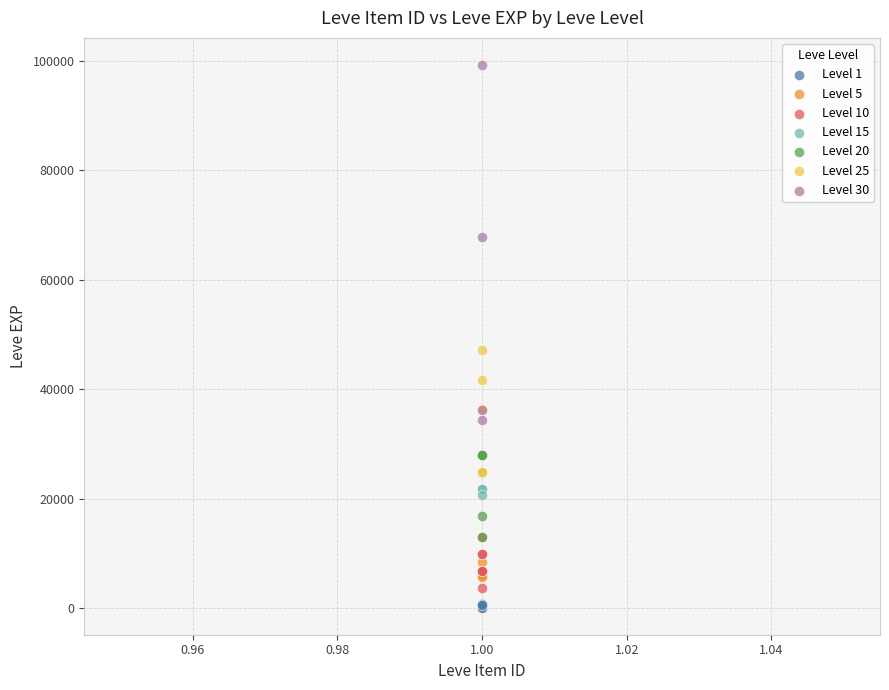

Which series has the largest Y range (max minus min)?

Level 30